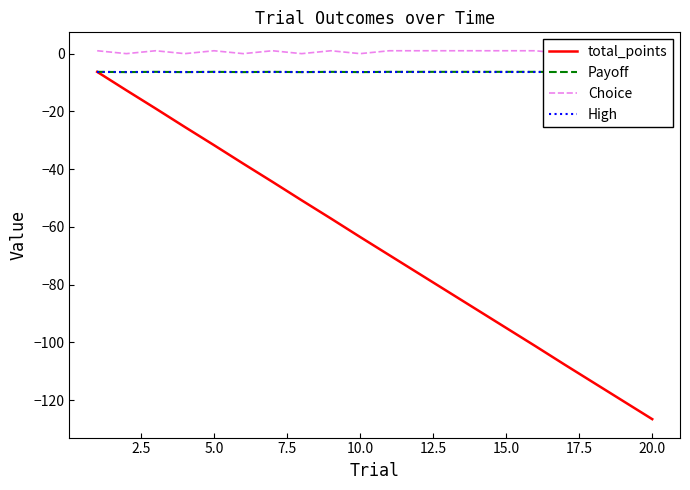

What is the minimum value for Payoff?

-6.4